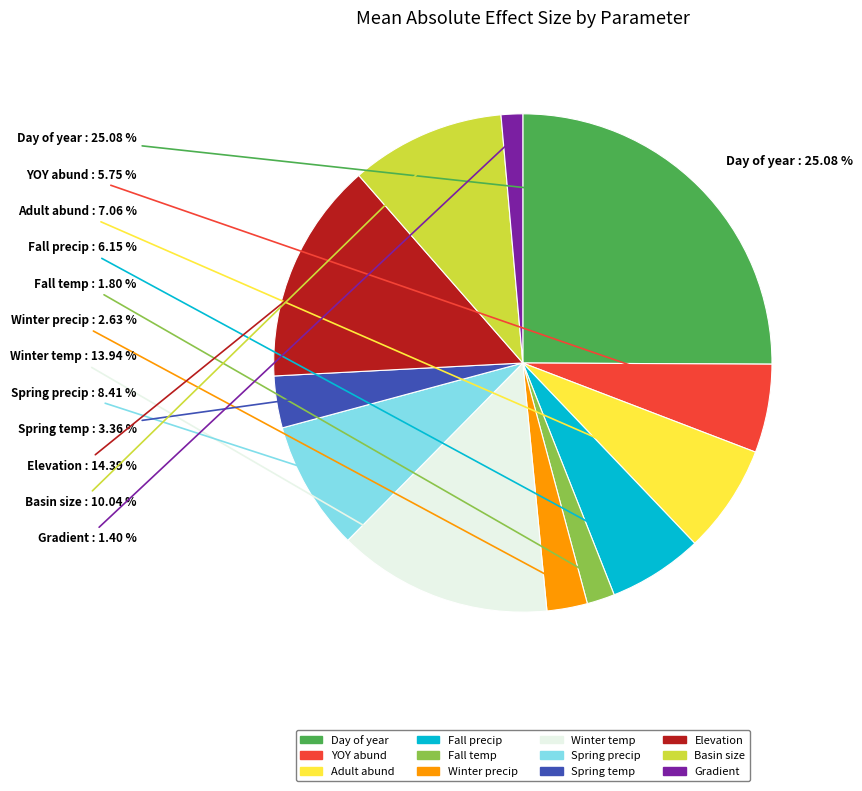

What percentage is the YOY abund slice, to the nearest percent?

6%